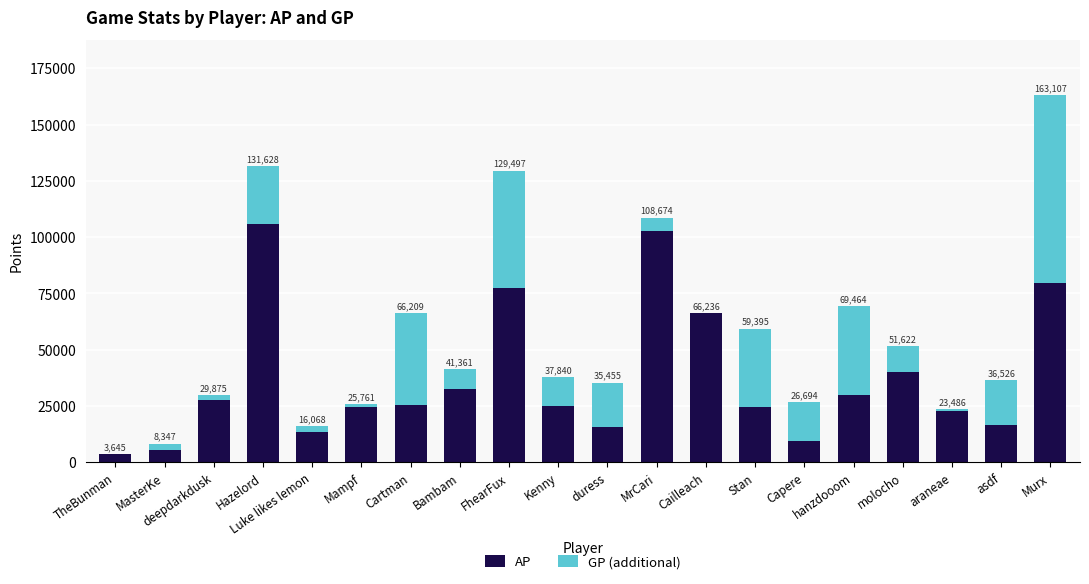

Does the chart contain stacked bars?

Yes